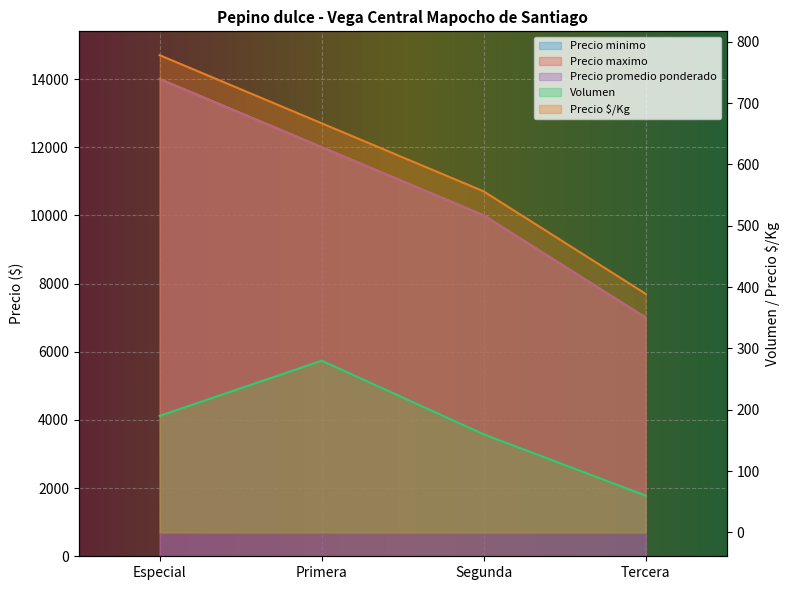

How many data points does each series have?

4